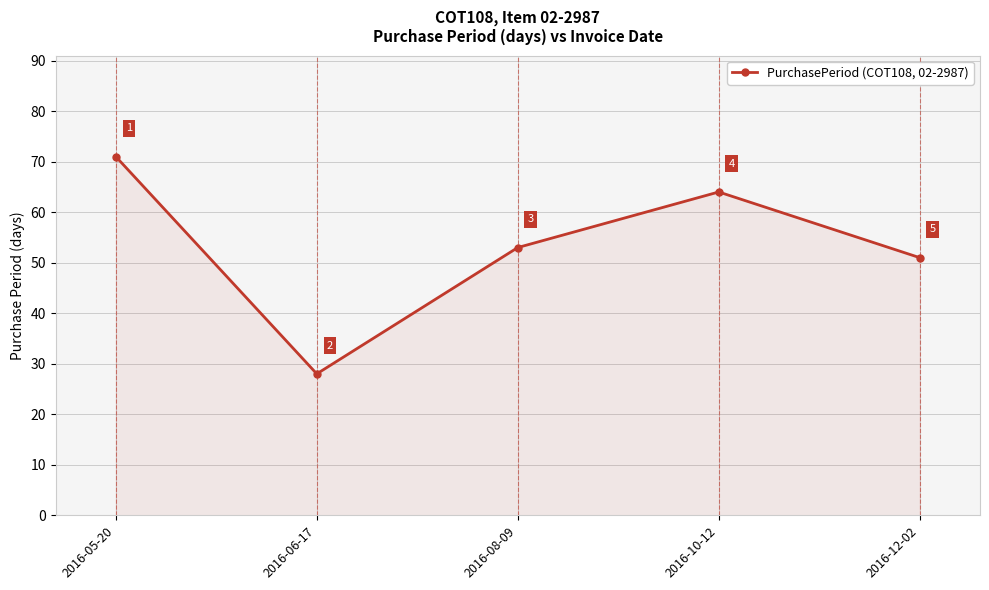

What is the label of the 4th point from the right?

2016-06-17